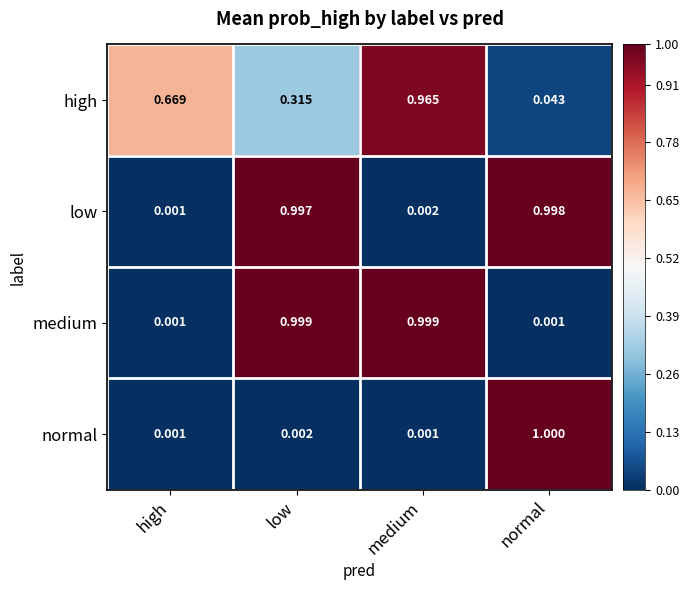

Count the number of categories in the chart.

4